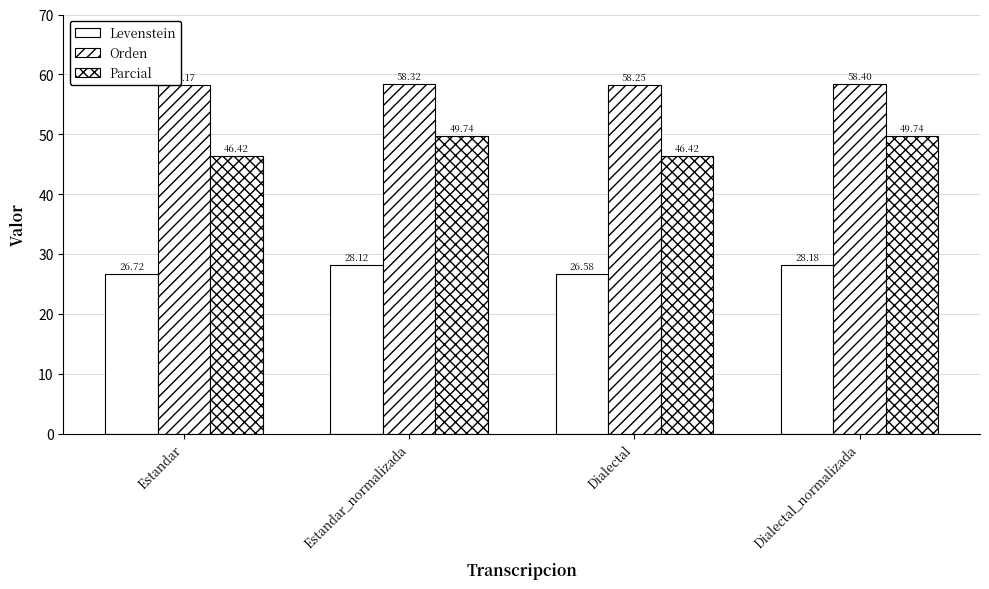

What is the label of the 4th bar from the right?

Estandar